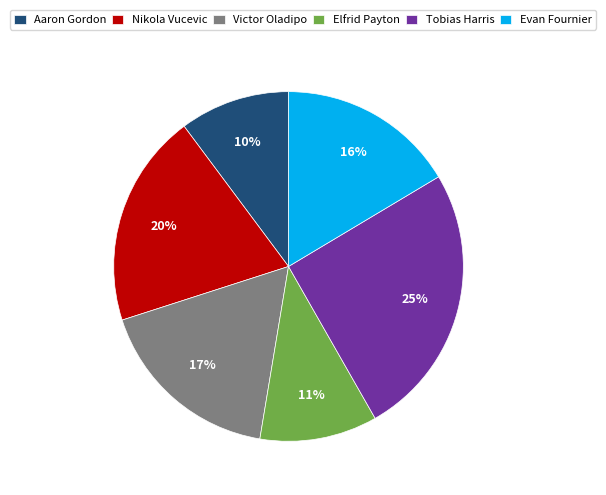

Rank the categories by value from highest to lowest.

Tobias Harris, Nikola Vucevic, Victor Oladipo, Evan Fournier, Elfrid Payton, Aaron Gordon